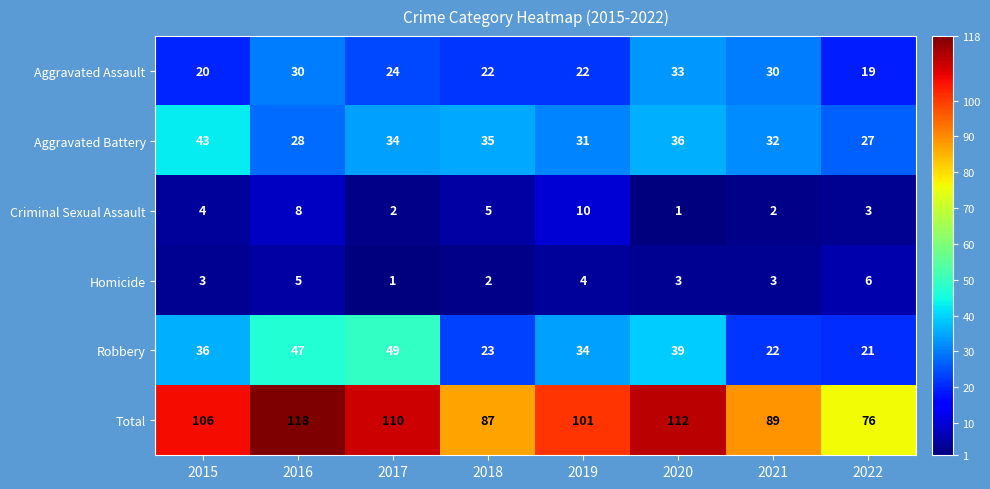

What is the total value across all series at 2017?

220